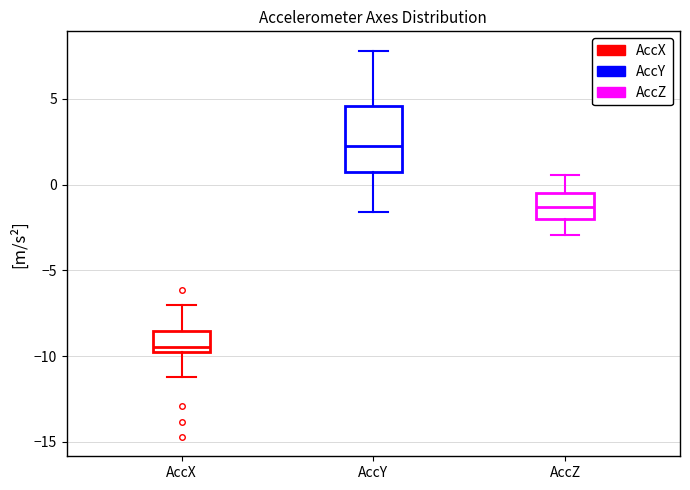

Reading left to right, transcribe this box plot: for each box, give where its median line is, the range the box spans, and where its two whiskers end, as read against the y-axis. The values are not printed on the chart, so give them approximately, as read against the axis.

AccX: median -9.5, box -10.0 to -8.5, whiskers -11.0 to -7.0
AccY: median 2.0, box 1.0 to 4.5, whiskers -1.5 to 8.0
AccZ: median -1.5, box -2.0 to -0.5, whiskers -3.0 to 0.5